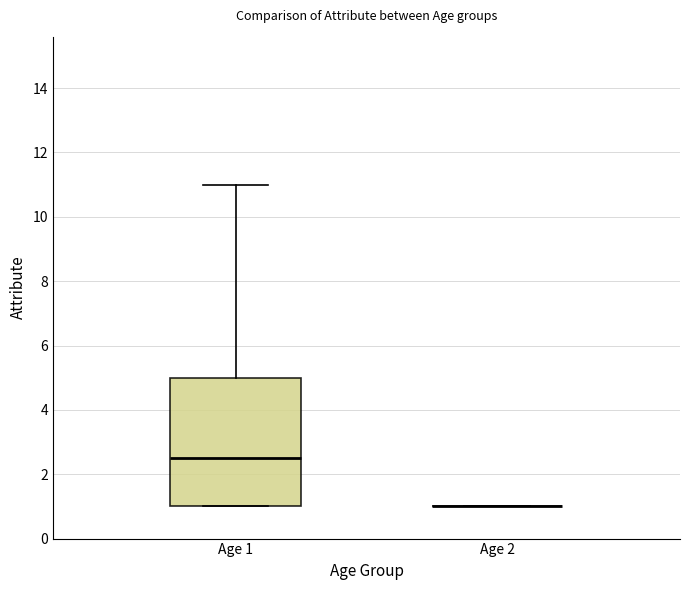

Reading left to right, read every box against the y-axis: the position of its median line, the range the box covers, and the ends of its whiskers. The values are not printed on the chart, so give them approximately, as read against the axis.

Age 1: median 2.6, box 1.0 to 5.0, whiskers 1.0 to 11.0
Age 2: box collapsed to a line at 1.0, whiskers 1.0 to 1.0